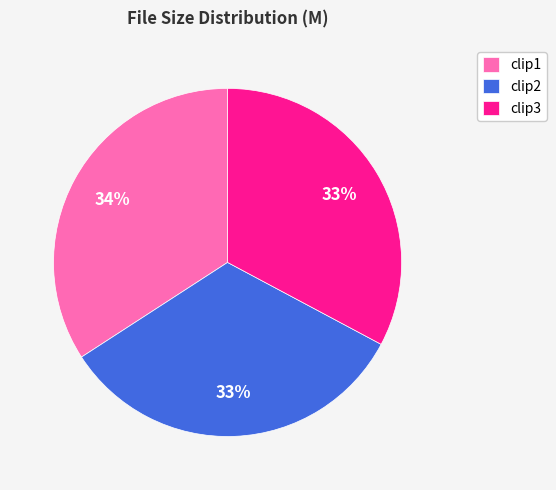

To the nearest percent, what portion does clip3 represent?

33%